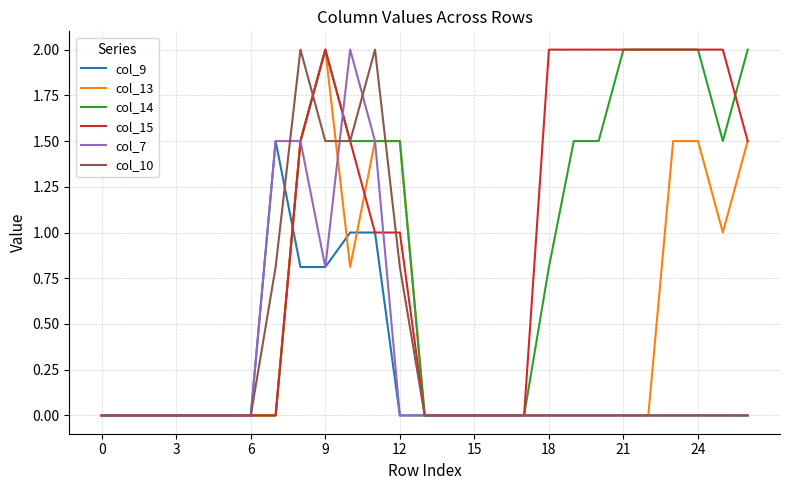

What is the highest value of the col_15 series?

2.0